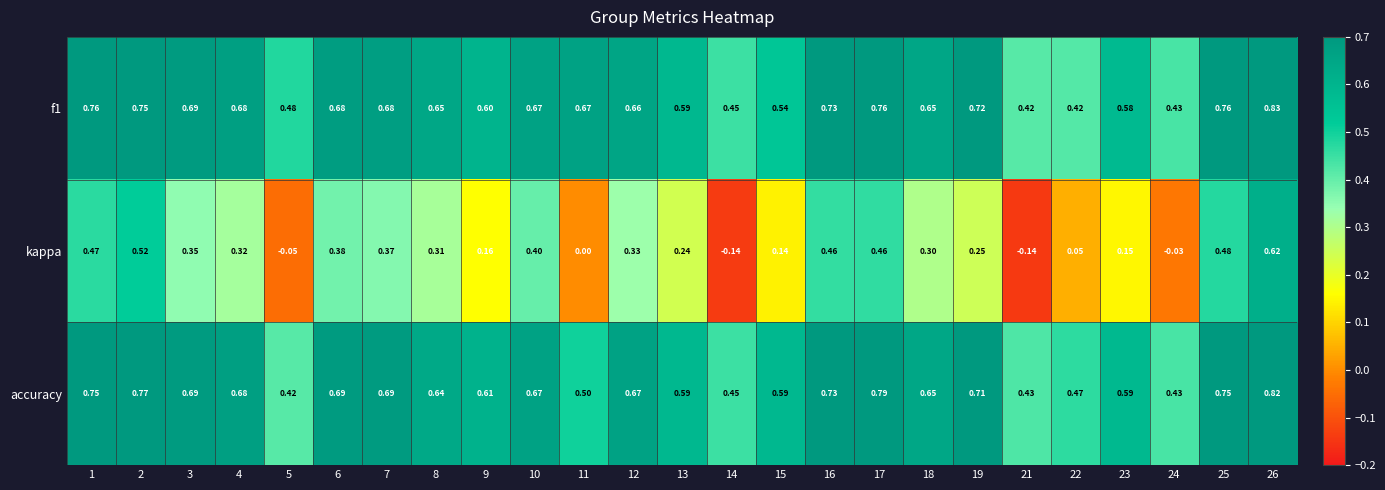

Between 3 and 18, which series saw the biggest shift?

kappa